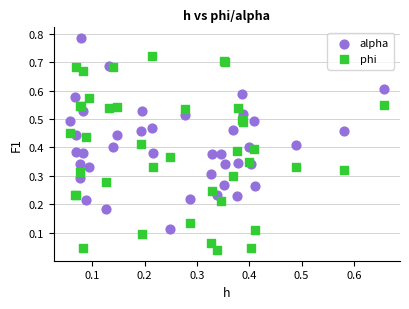

Which series reaches the maximum Y coordinate?

alpha